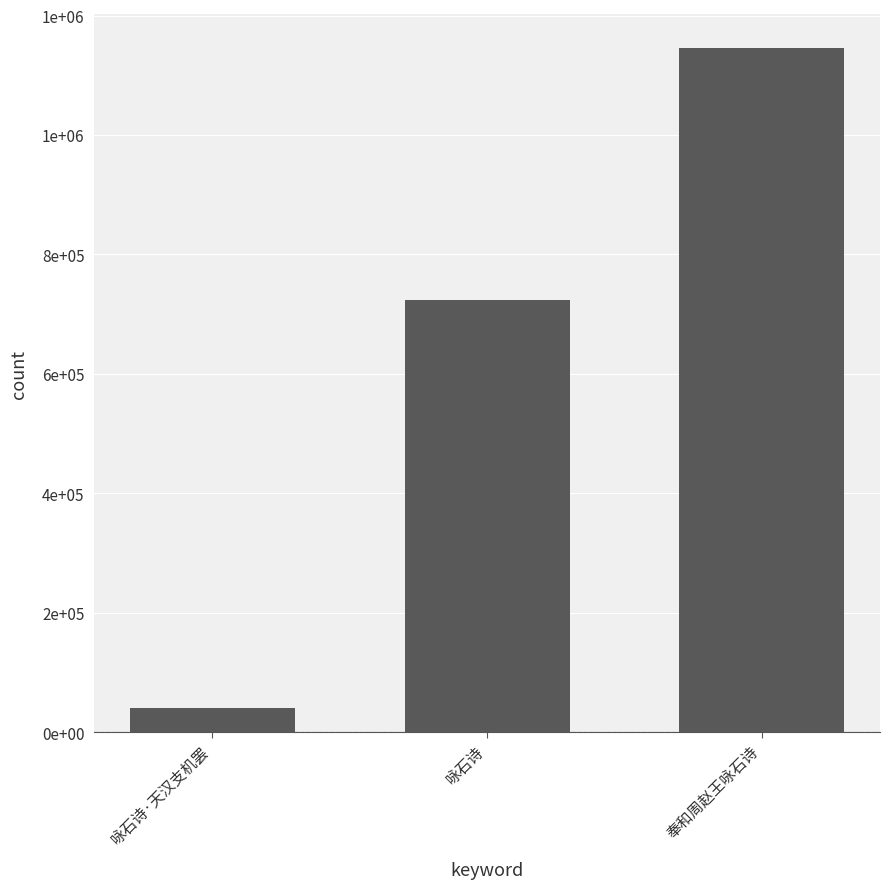

What is the maximum value shown in the chart?

1145584